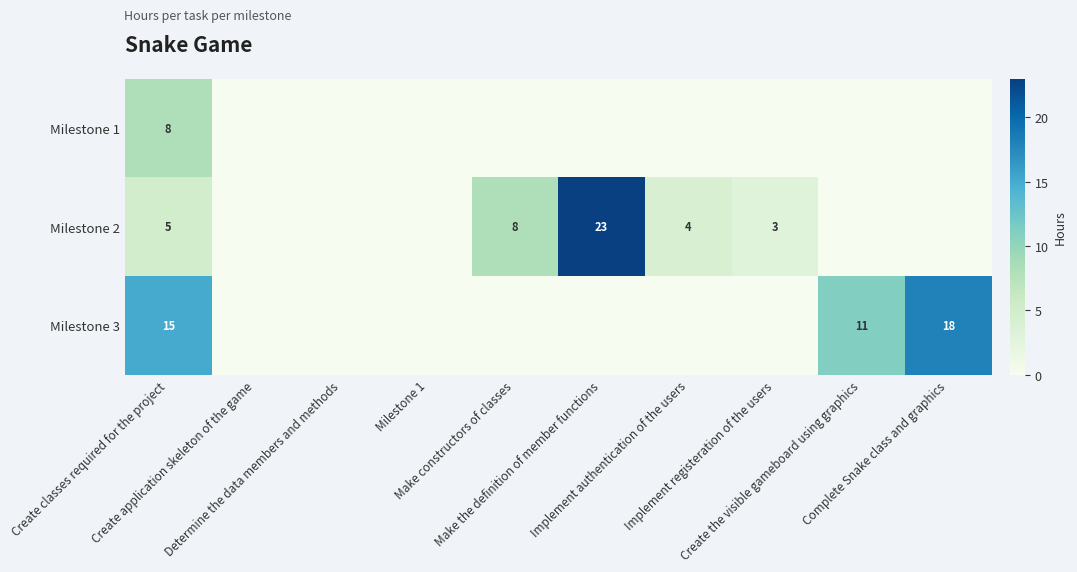

Count the number of data series in this chart.

3